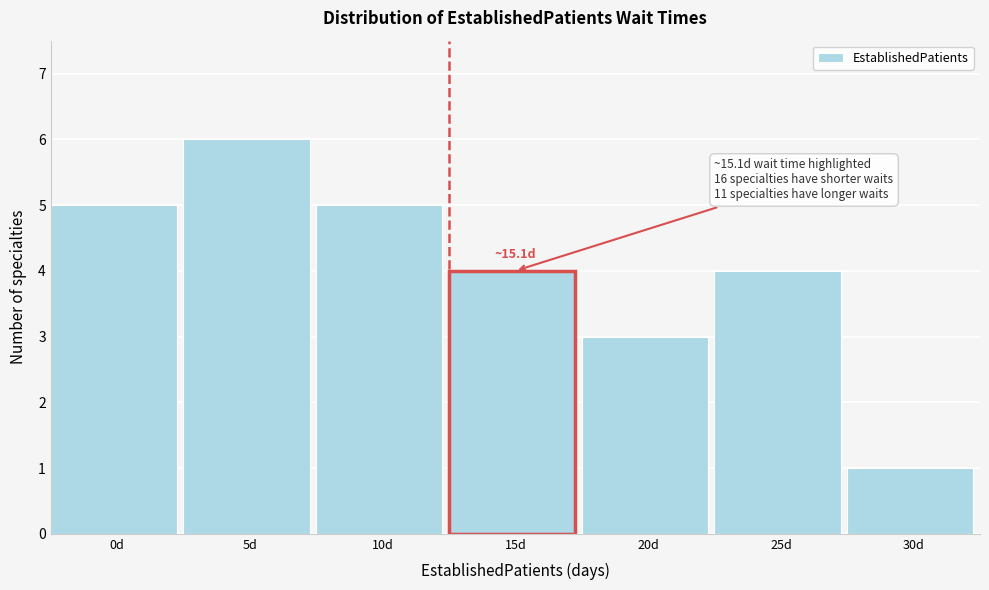

Reading left to right, what are all the values shown in this chart?

5	6	5	4	3	4	1